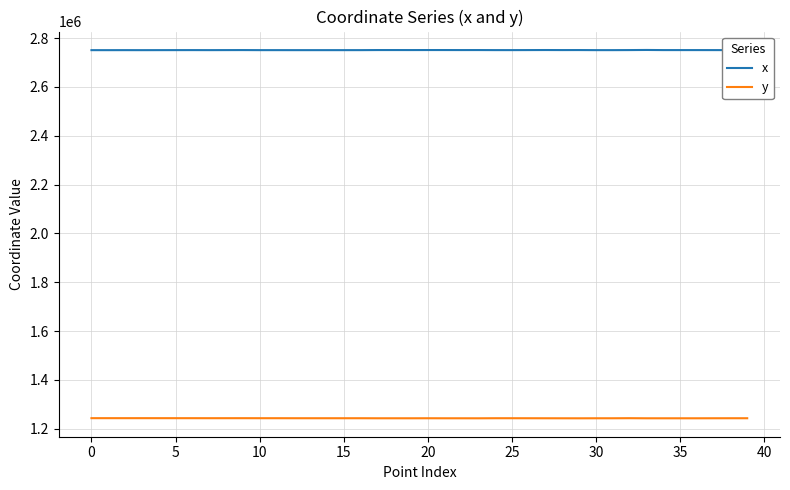

What is the minimum value for y?

1243098.0